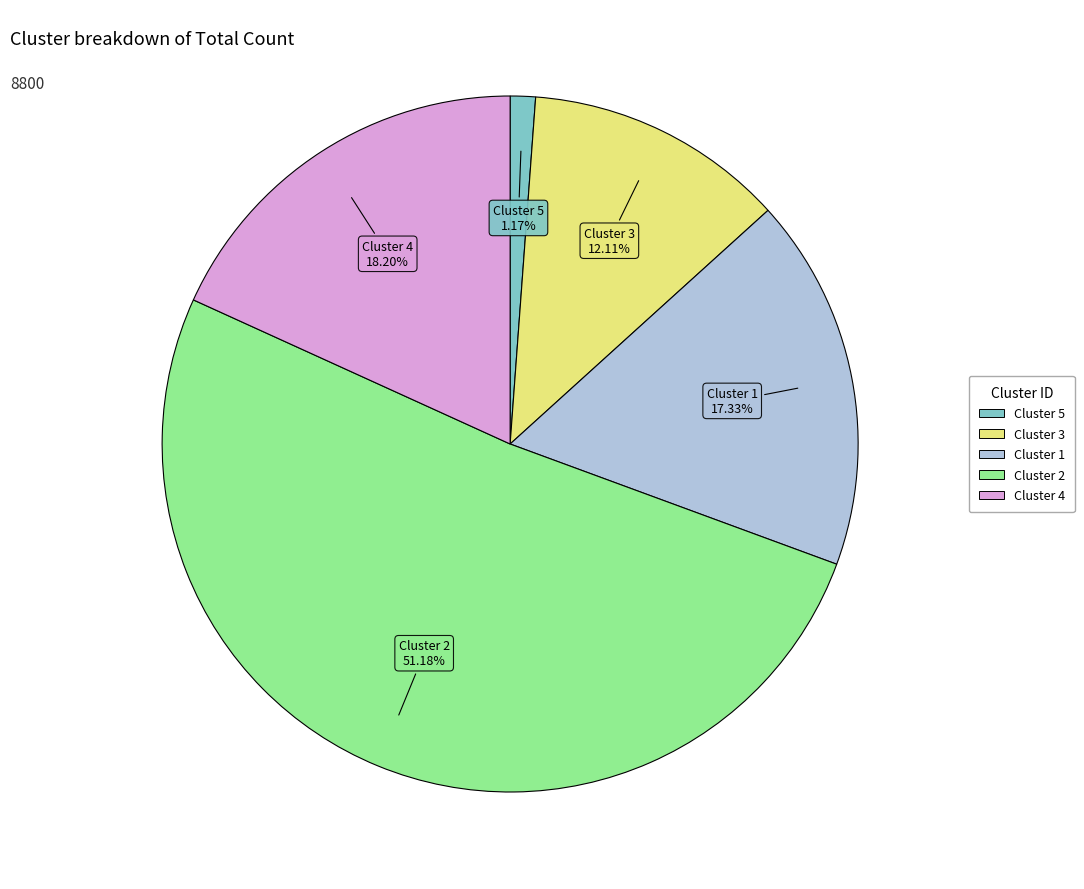

Approximately how many times larger is the value at Cluster 2 compared to Cluster 1?

3.0